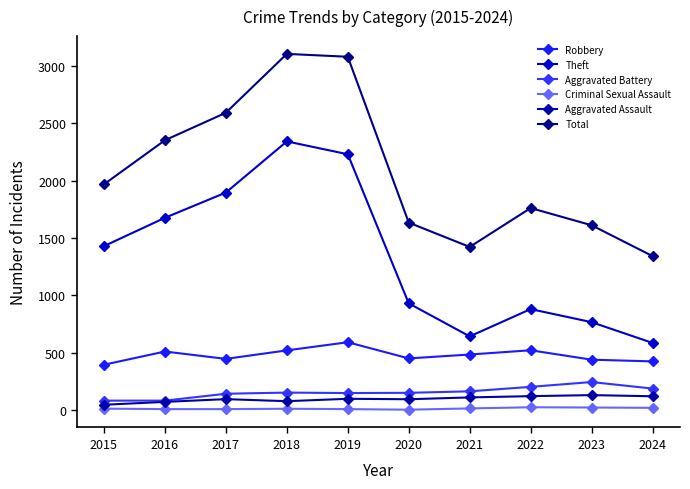

How many categories are shown in the chart?

10